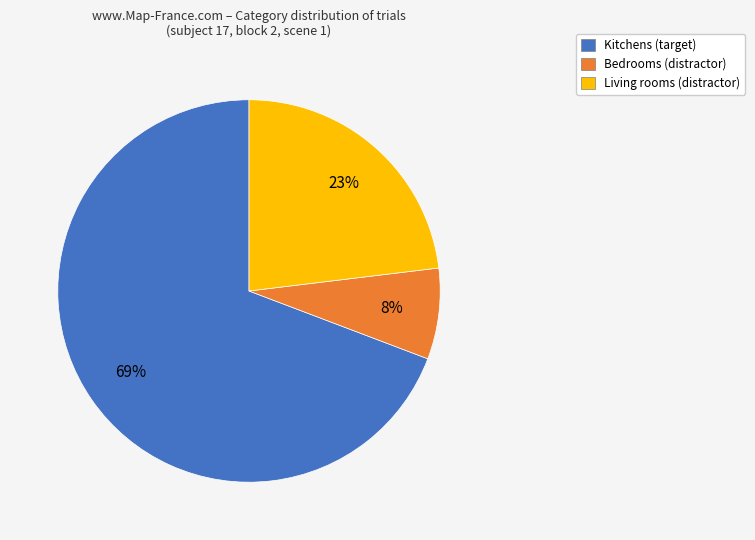

Does any single category account for the majority?

Yes